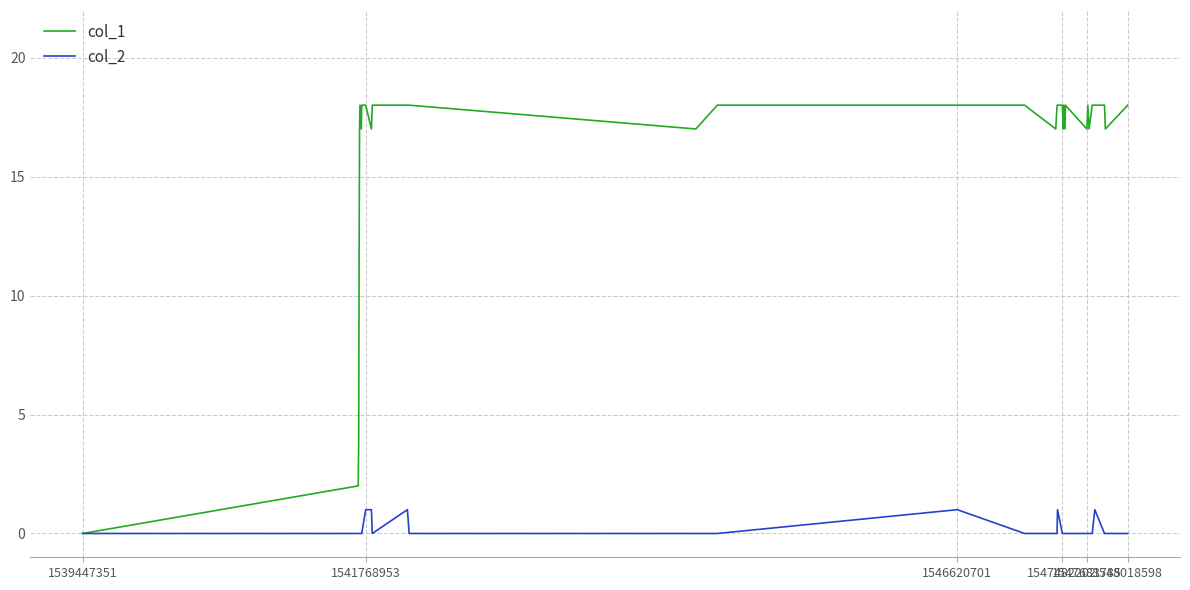

List the series in order of their peak value, highest first.

col_1, col_2